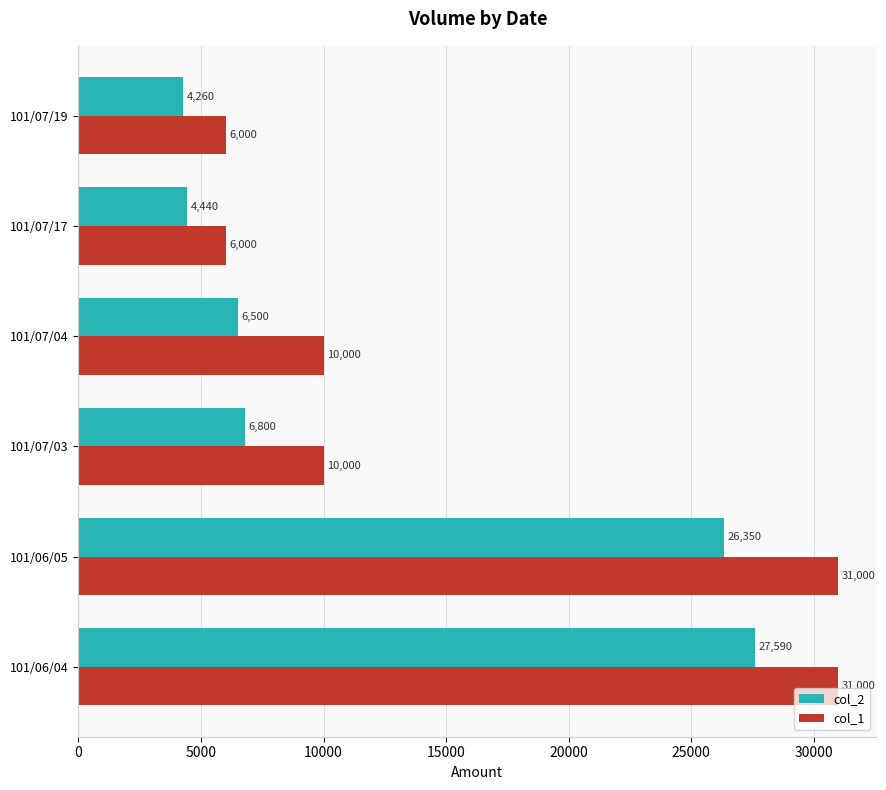

What are all the series names shown in the legend?

col_2, col_1